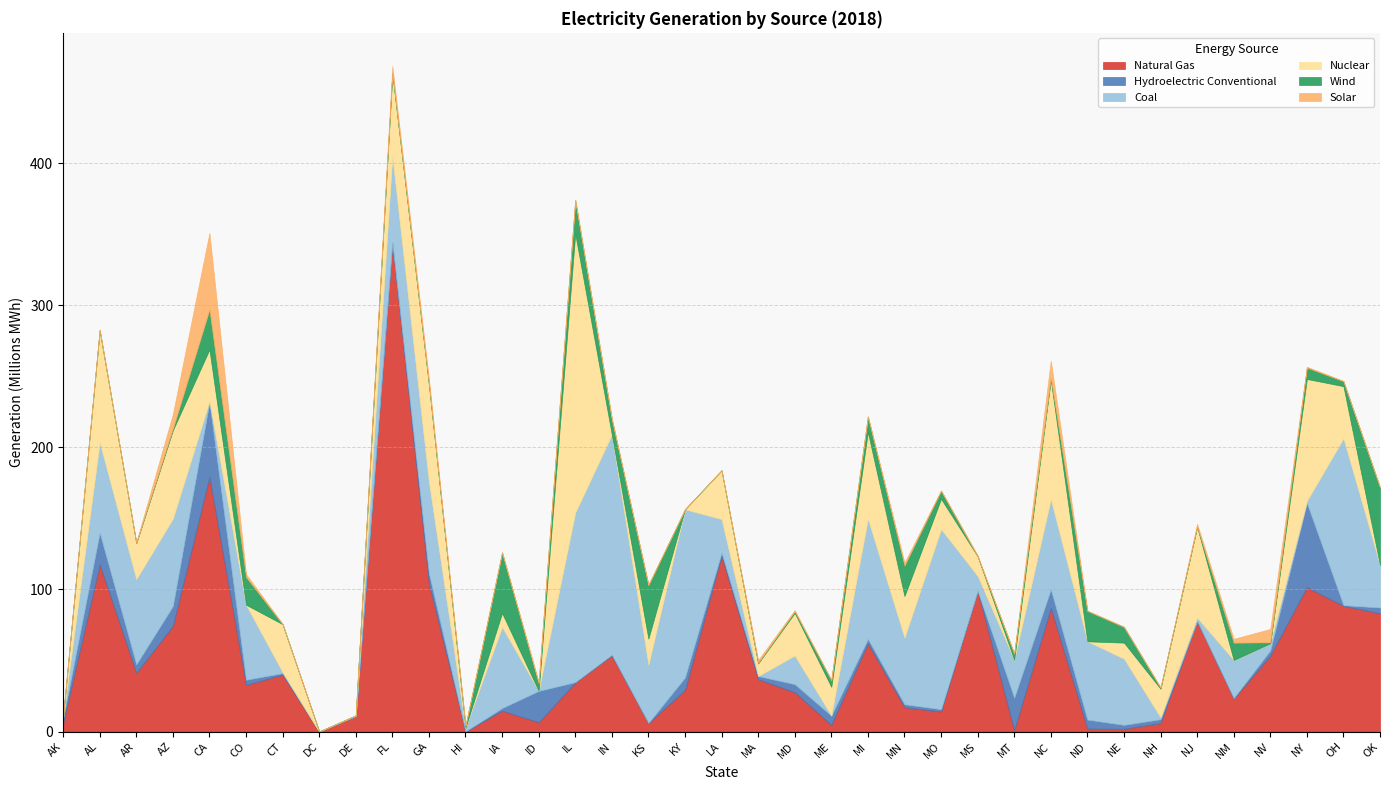

How many intersections are there between Coal and Wind?

11